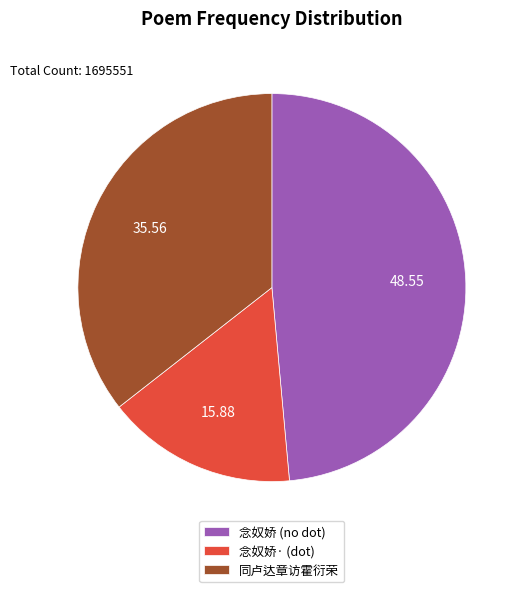

Approximately how many times larger is the value at 念奴娇 (no dot) compared to 念奴娇· (dot)?

3.1